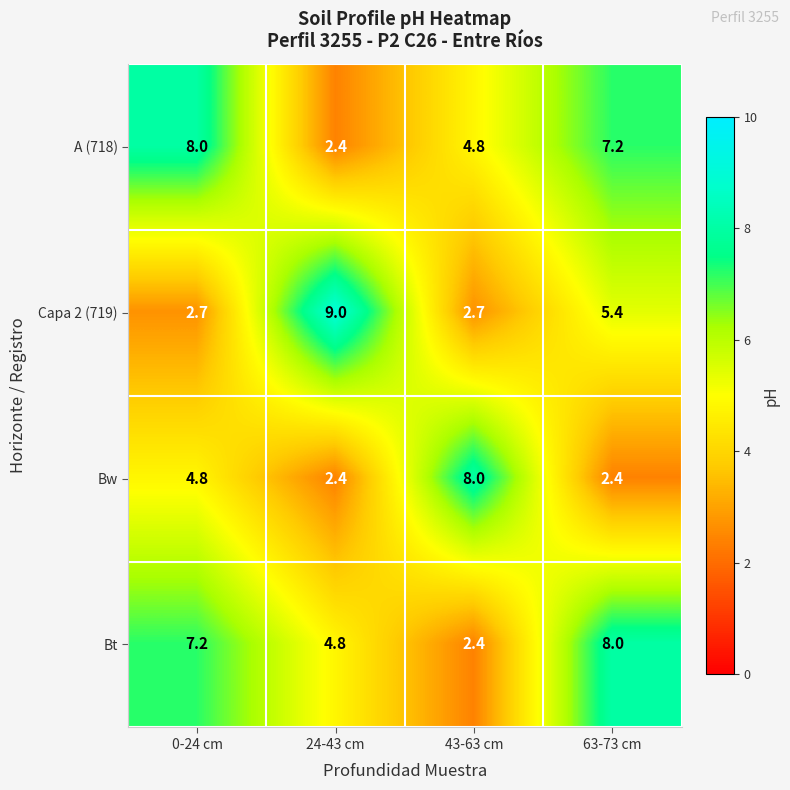

At how many categories does at least one series exceed 4?

4